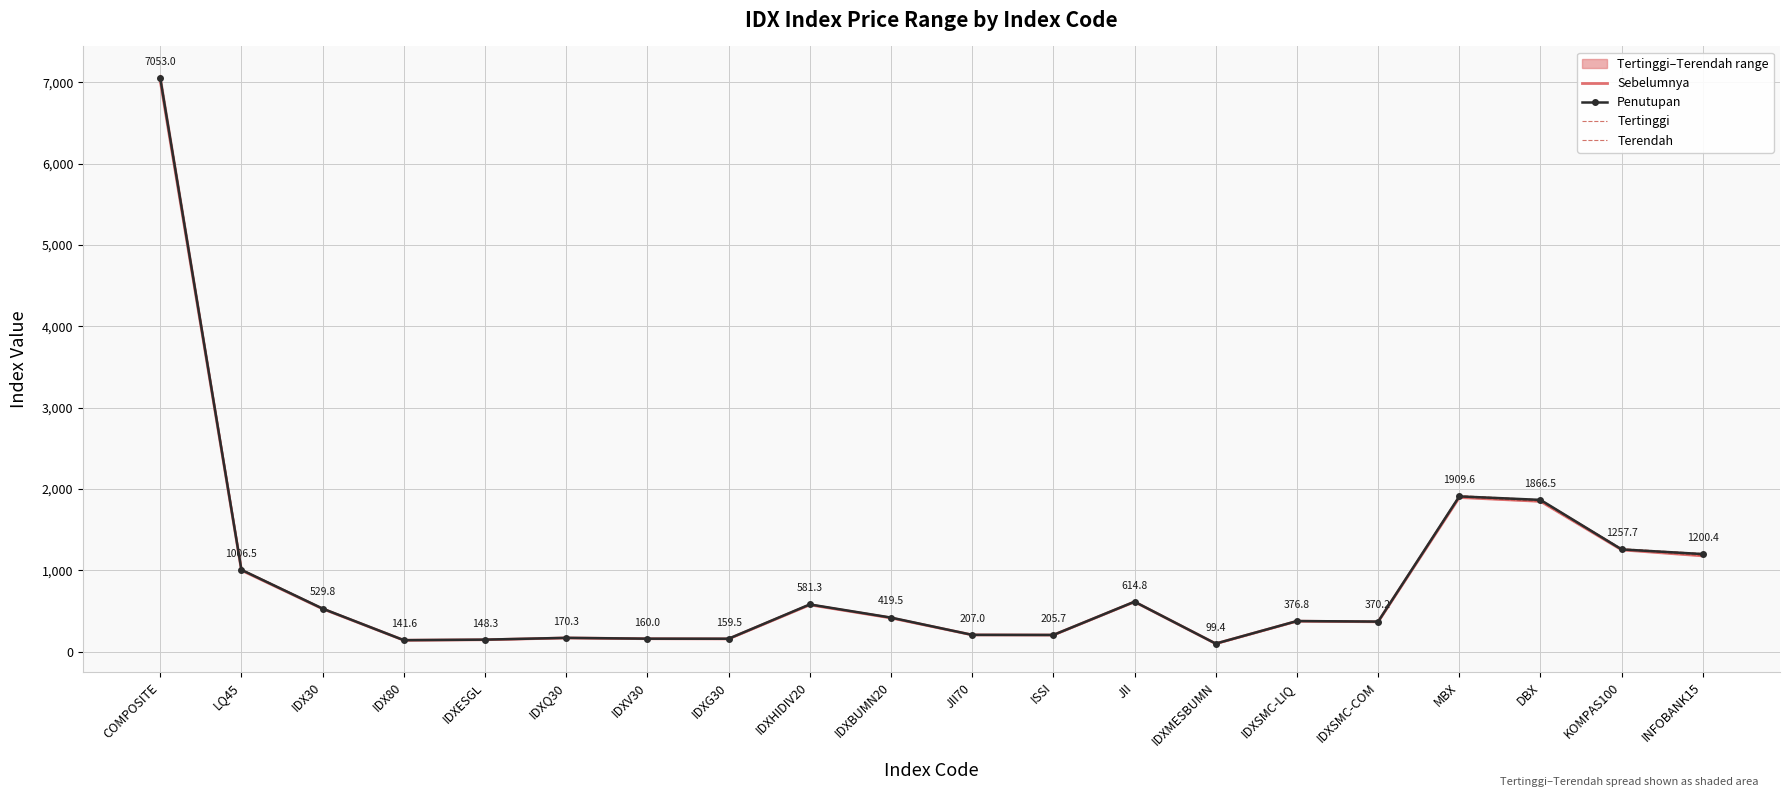

At which label does Tertinggi first exceed 422?

COMPOSITE